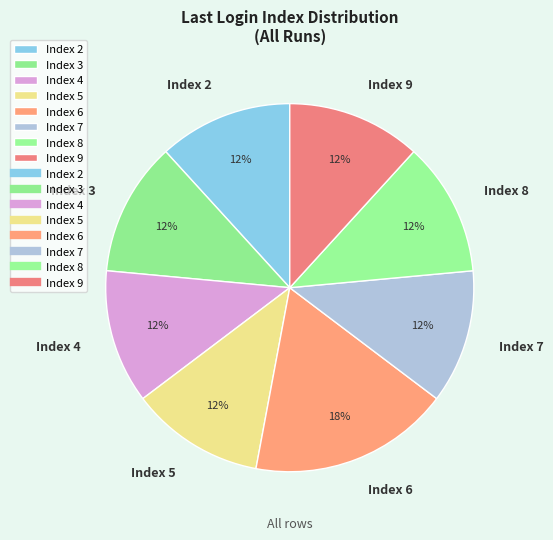

Is it true that Index 8 is 12% of the pie?

True